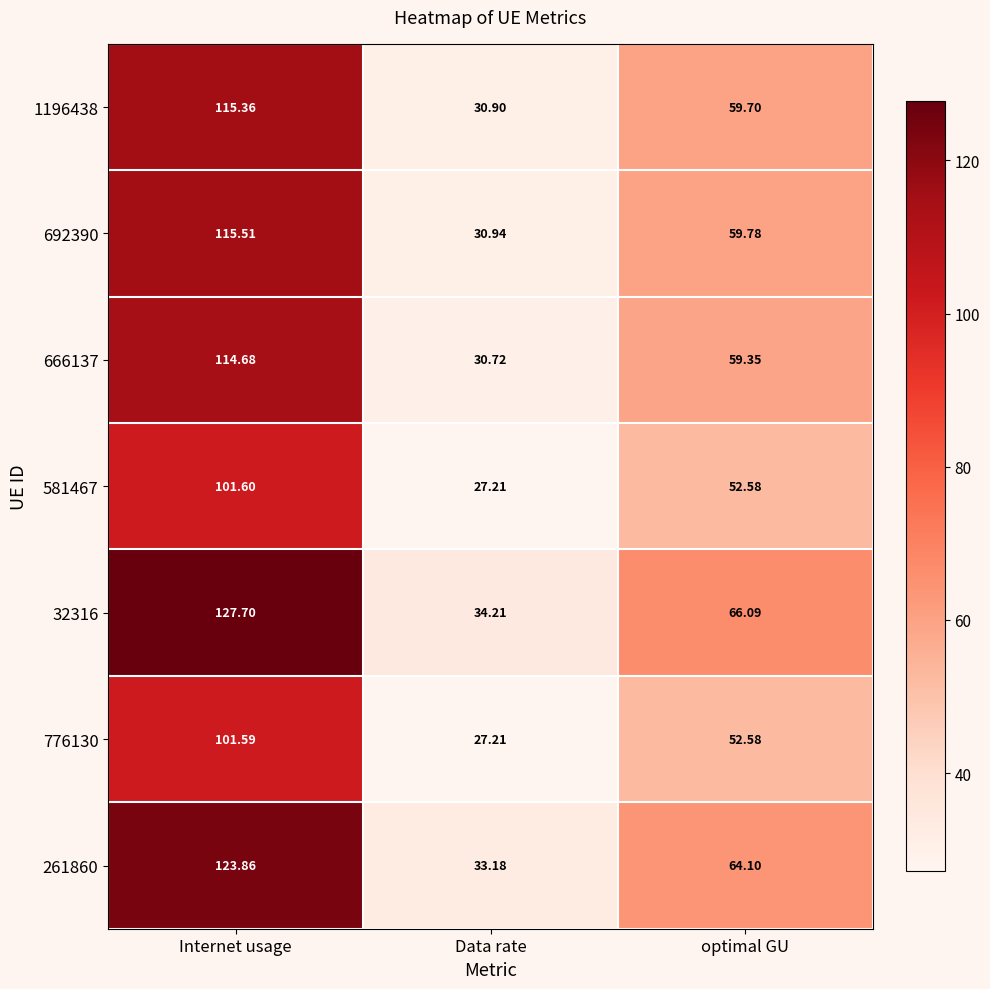

List the labels in order of 692390 value, smallest first.

Data rate, optimal GU, Internet usage